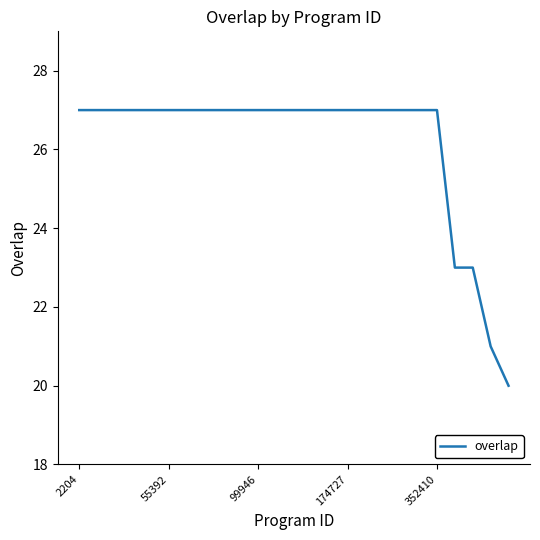

What is the greatest value displayed?

27